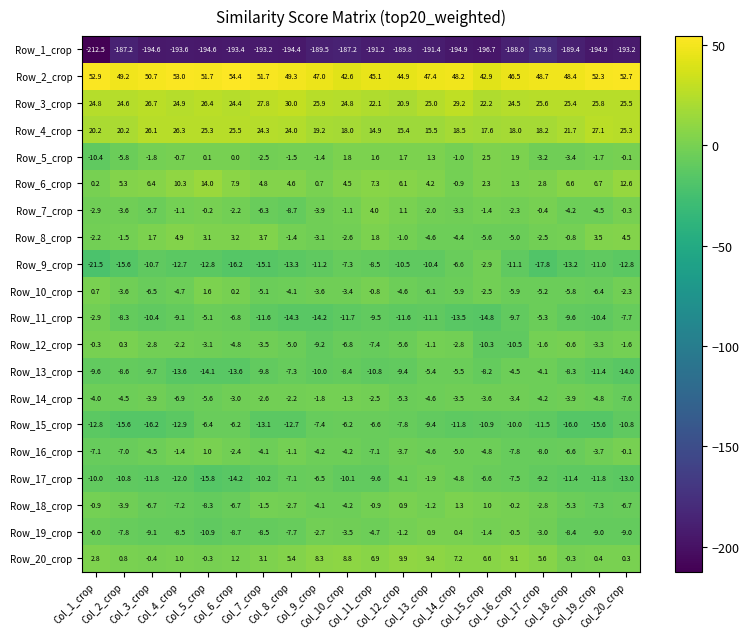

What is the maximum value shown in the chart?

54.4